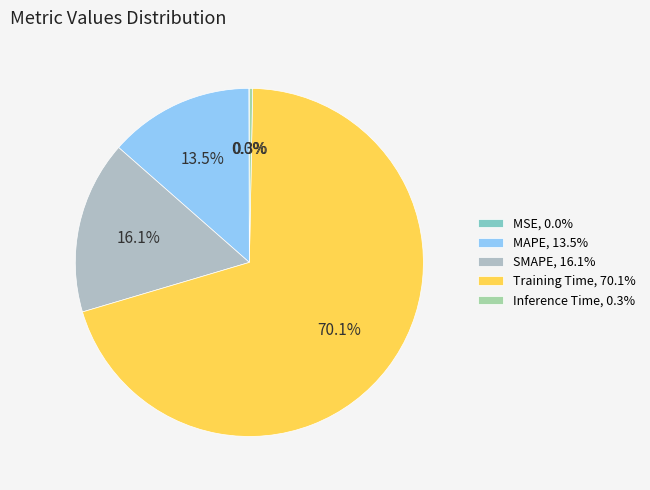

To the nearest percent, what is the average slice percentage?

20%